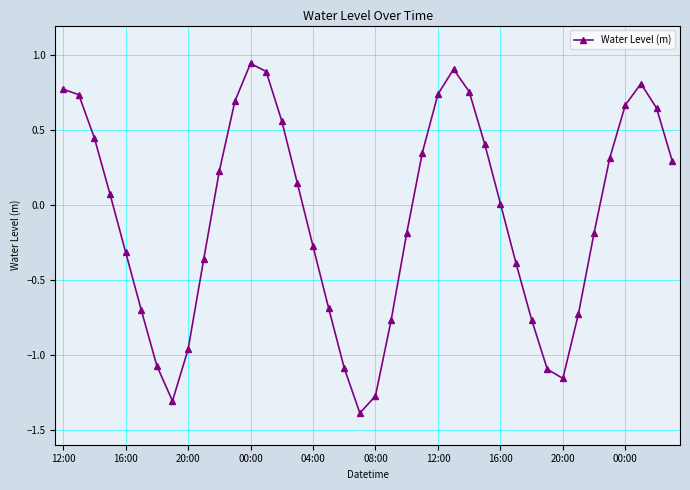

How many distinct data groups are displayed?

1